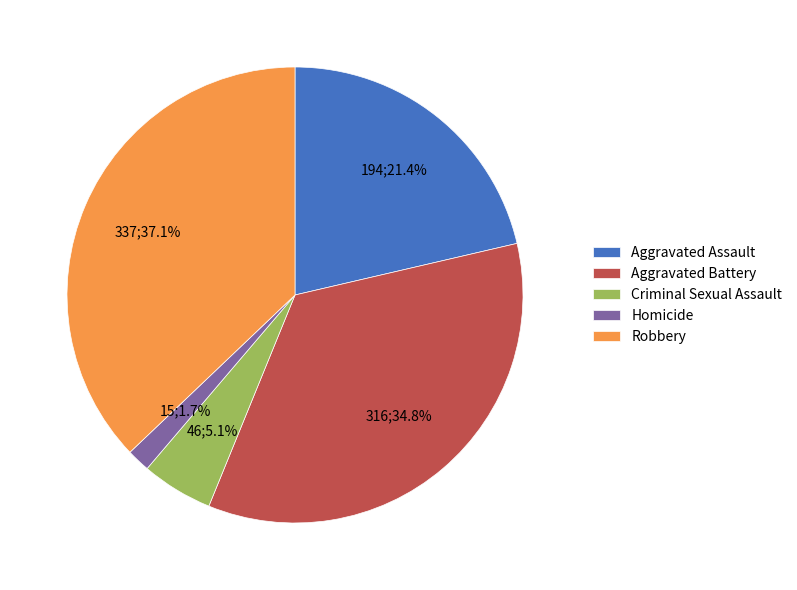

What percentage is the Criminal Sexual Assault slice, to the nearest percent?

5%